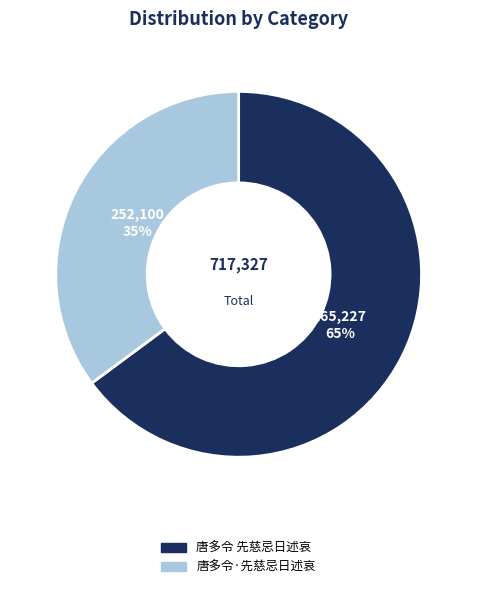

To the nearest percent, what portion does 唐多令·先慈忌日述哀 represent?

35%